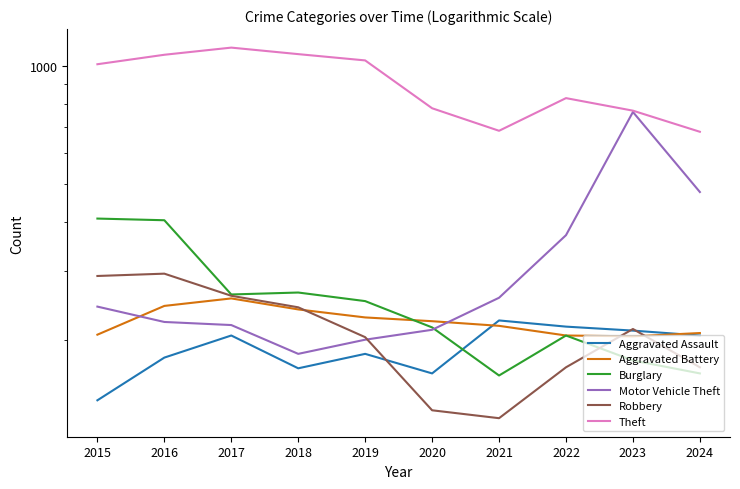

True or false: Burglary has a value of 227 at 2021.

False